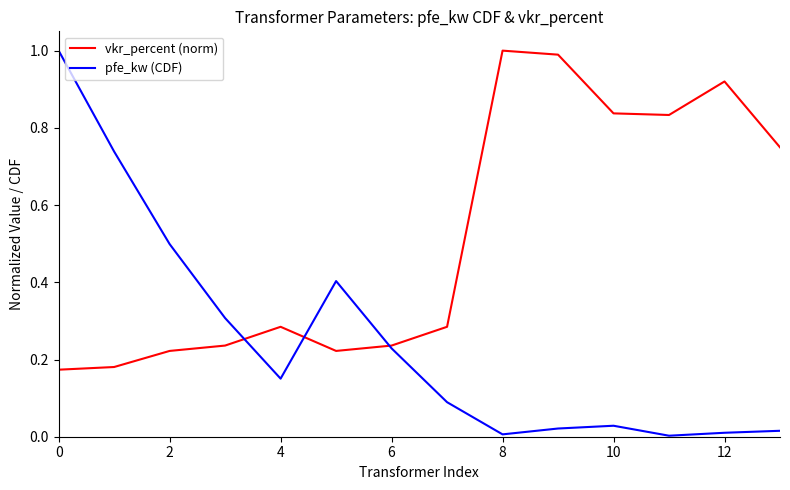

How many lines are shown in the chart?

2